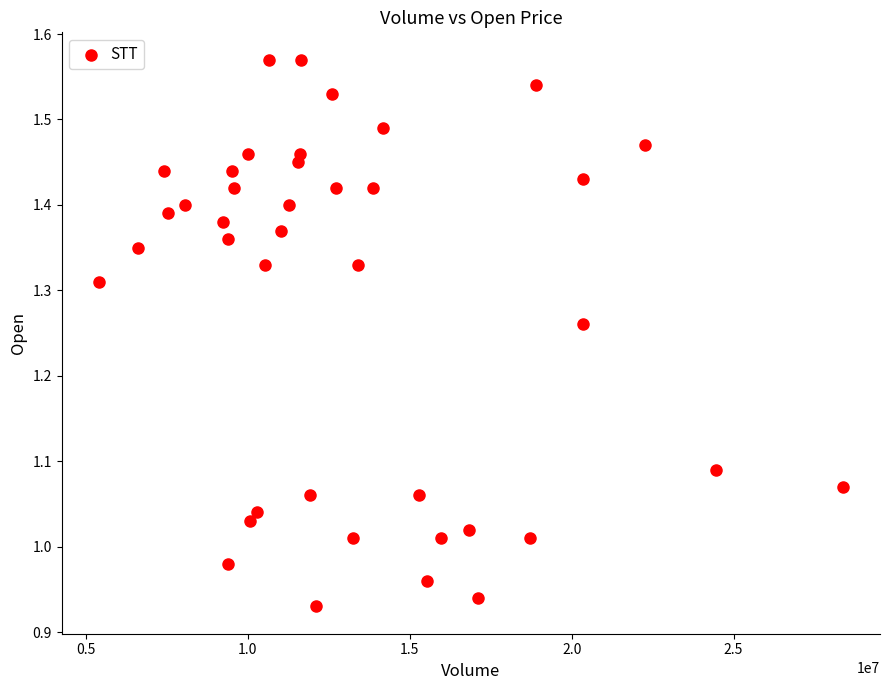

What is the range of X values (max minus min)?

22979900.0